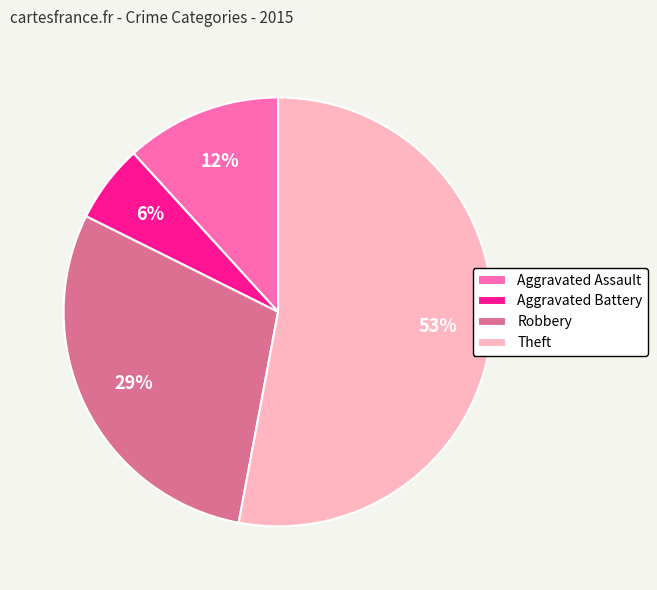

Does Aggravated Battery represent more than half of the total?

No